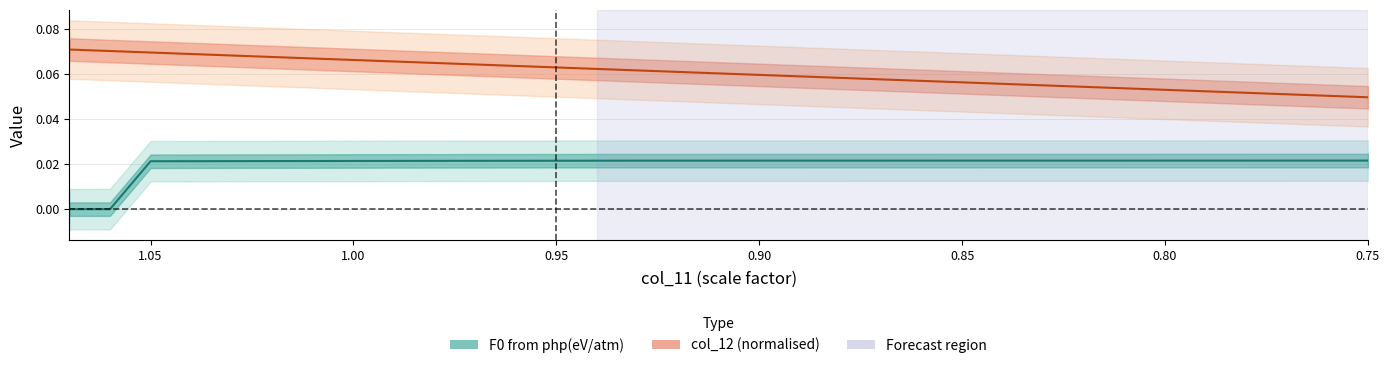

What is the maximum value shown in the chart?

0.1